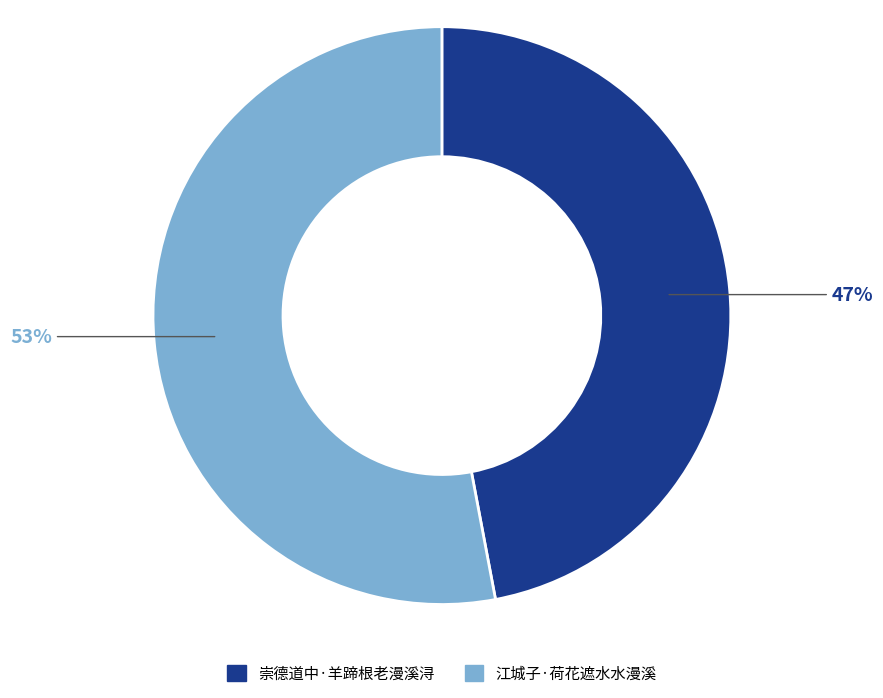

Which slice is the largest?

江城子·荷花遮水水漫溪